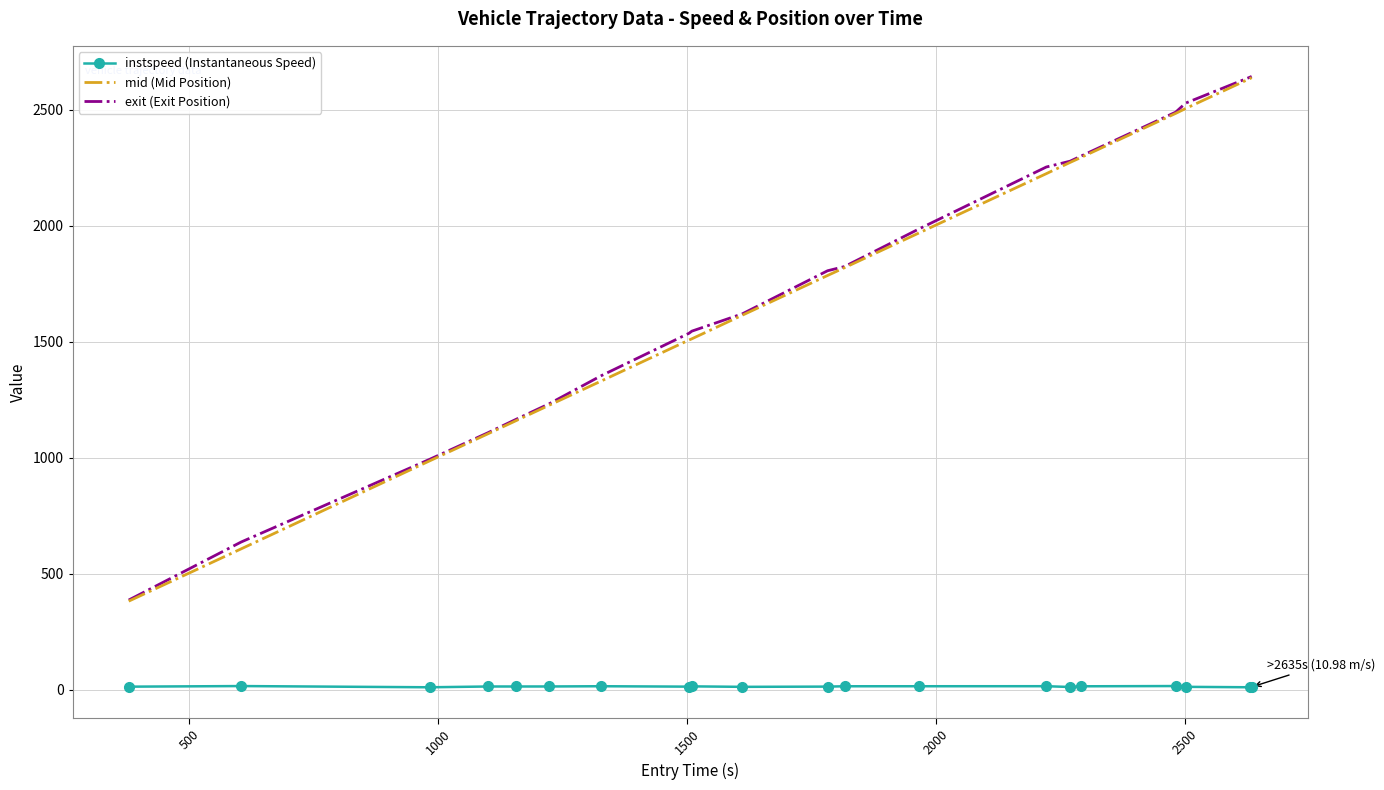

What is the lowest value of the mid (Mid Position) series?

381.0